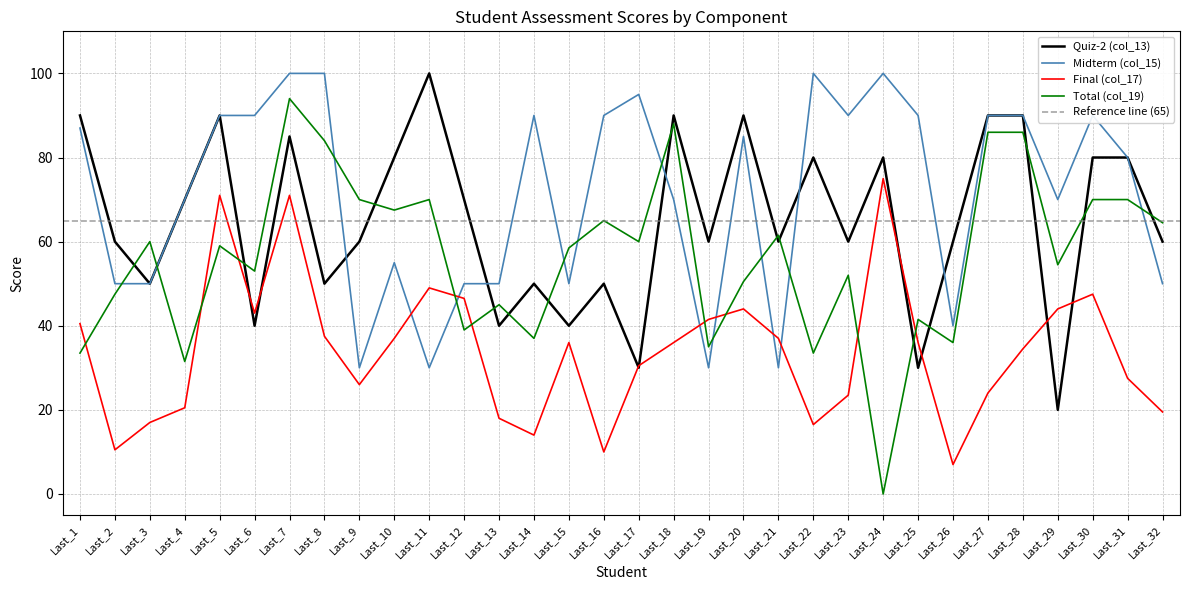

Which has a higher value, Last_9 or Last_12?

Last_12